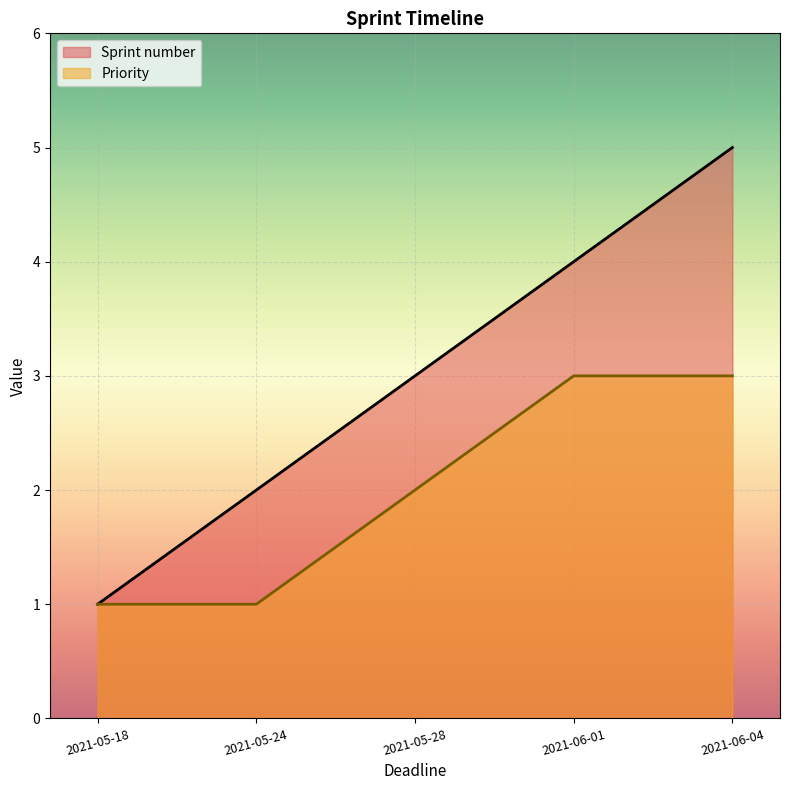

Where is Sprint number nearest to the value 3?

2021-05-28